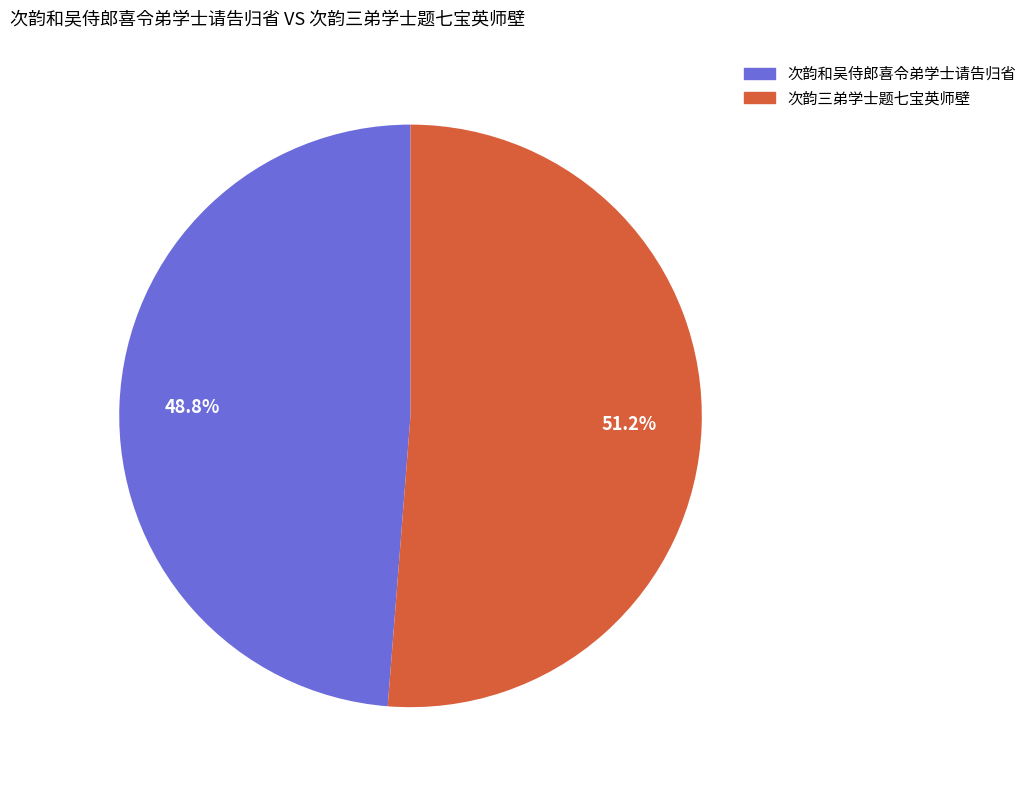

To the nearest percent, what is the combined percentage of 次韵三弟学士题七宝英师壁 and 次韵和吴侍郎喜令弟学士请告归省?

100%